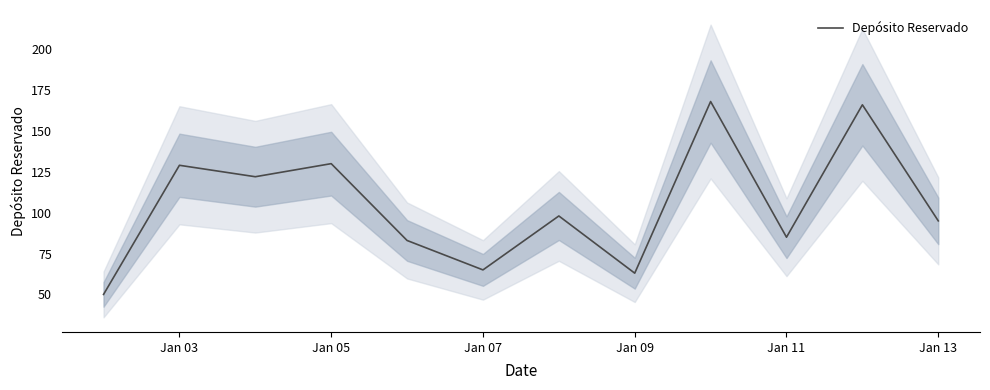

What is the value of the 7th point from the left?

98